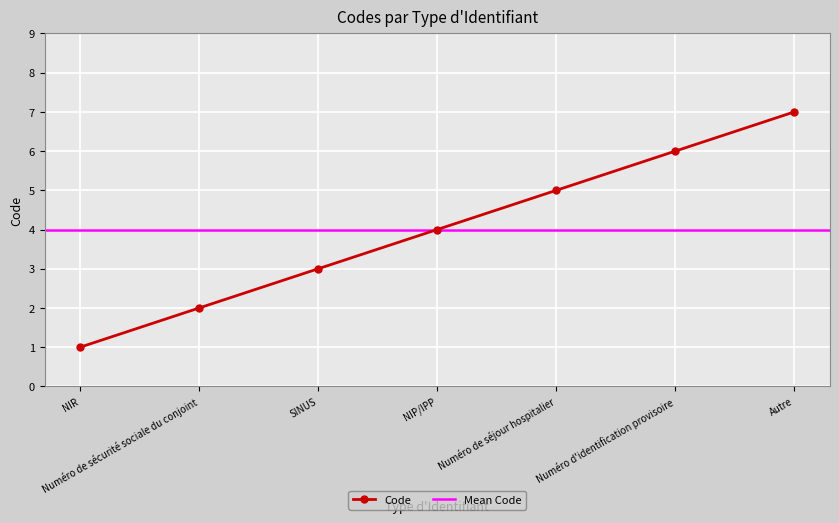

Count the number of categories in the chart.

7